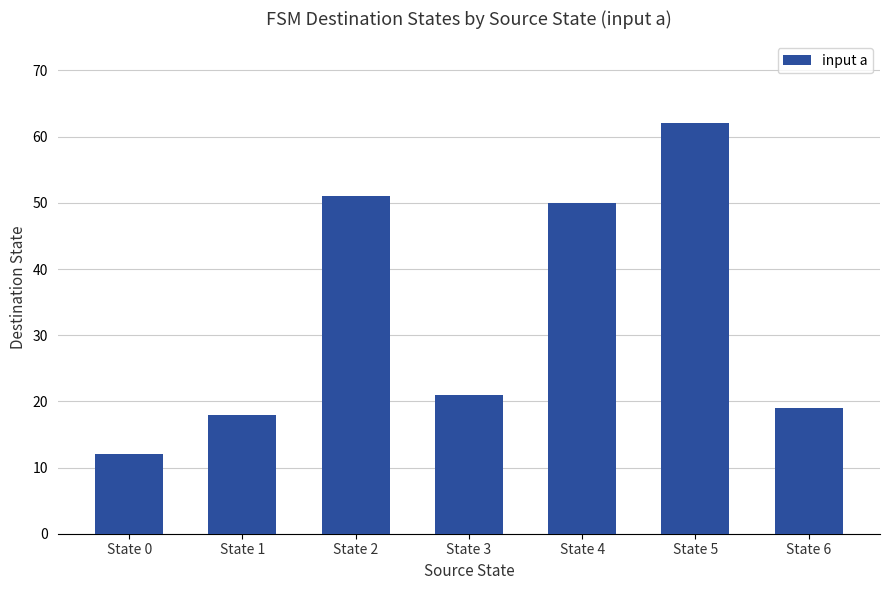

Reading left to right, transcribe all the data shown in this chart.

12	18	51	21	50	62	19